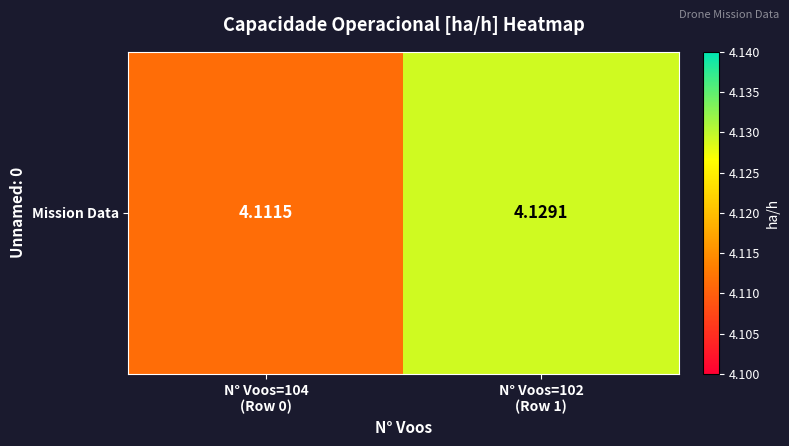

How many categories are shown in the chart?

2